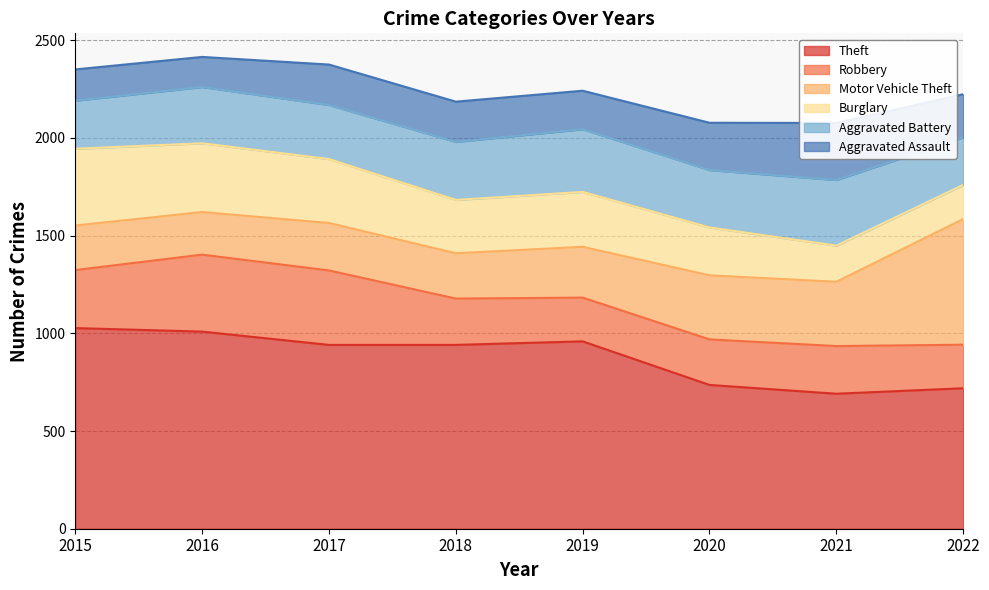

How many lines are shown in the chart?

6